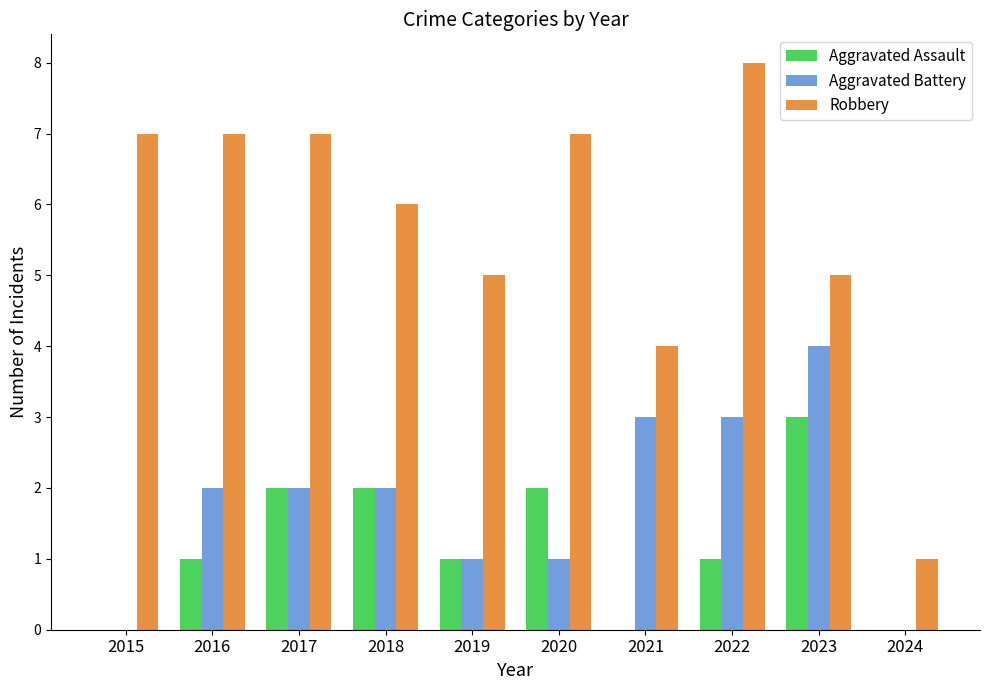

Count the Robbery values in the range 5 to 7.

7